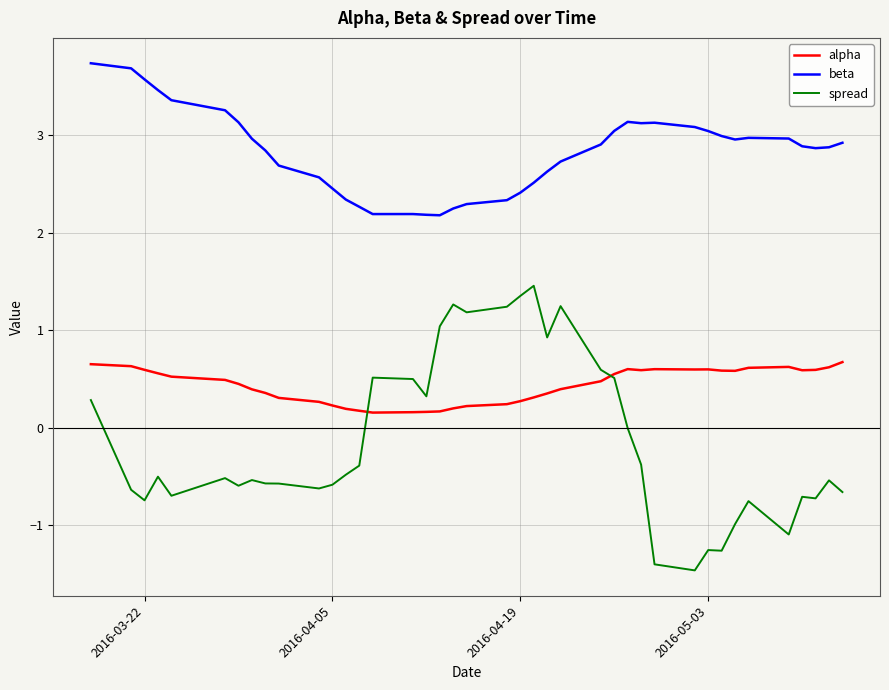

What is the highest value of the beta series?

3.7